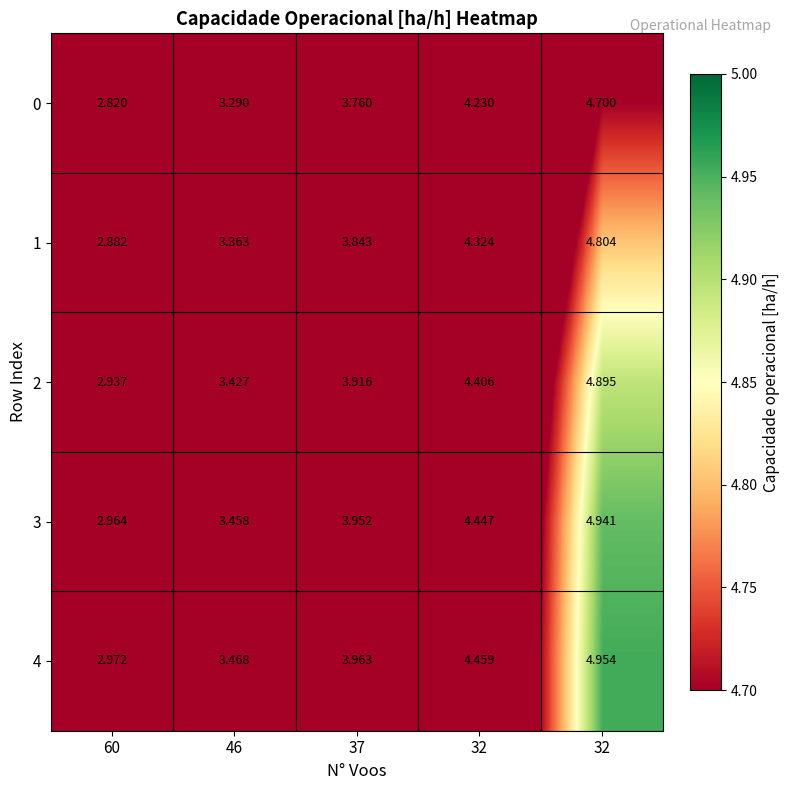

Which series has the largest range (max minus min)?

4